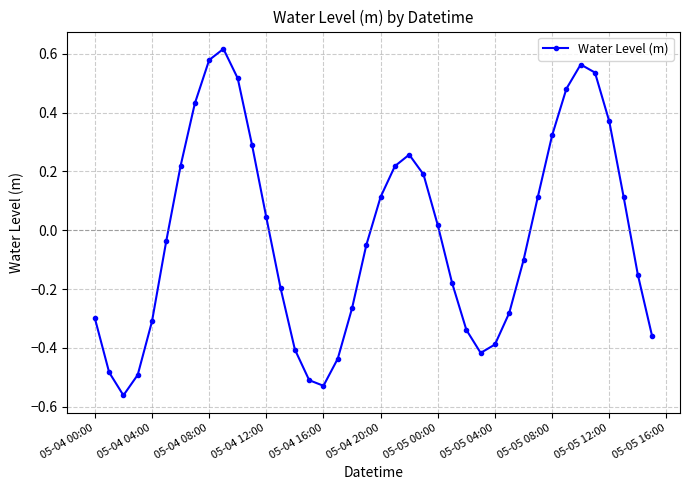

True or false: there are more than 2 points higher than both neighbors.

True